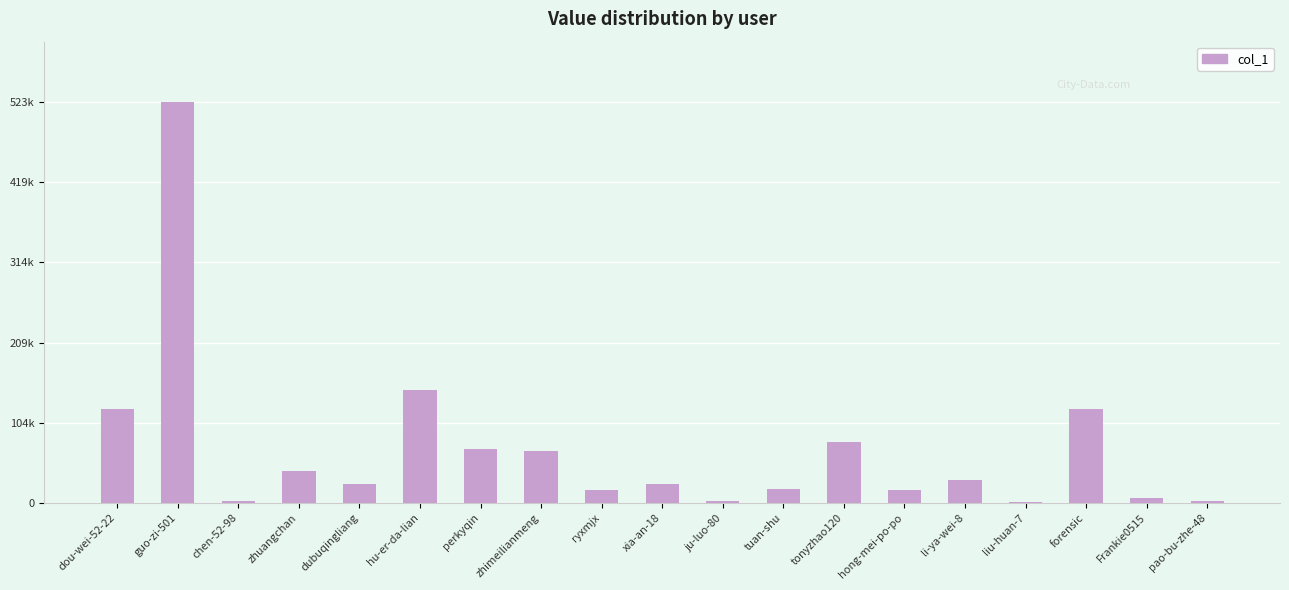

What is the difference between the values at Frankie0515 and ju-luo-80?

2780